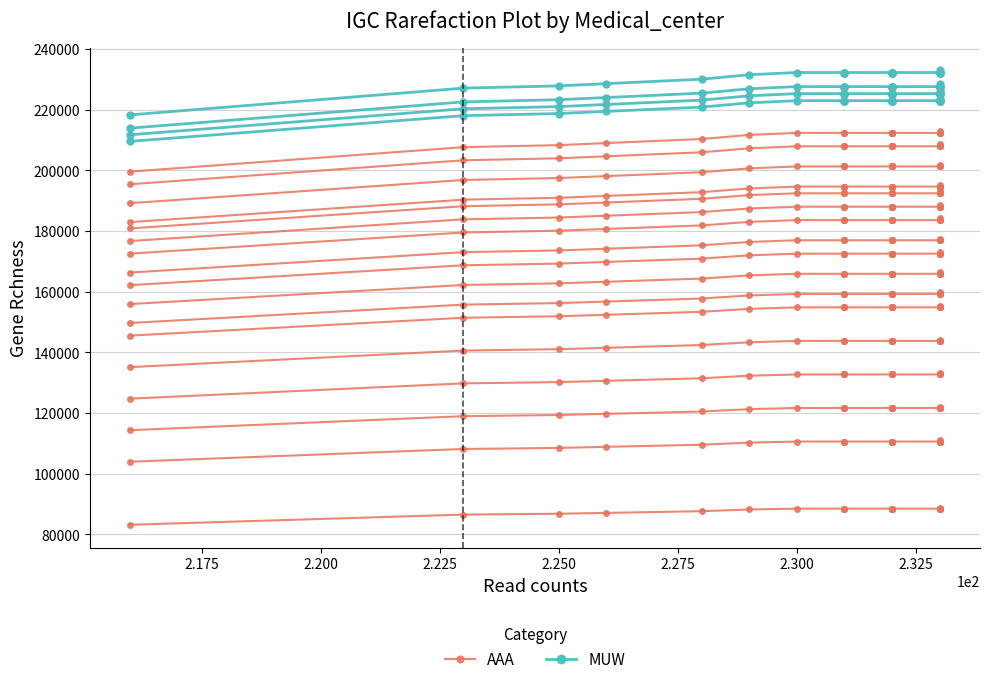

How many data points in MUW are above 232260?

1